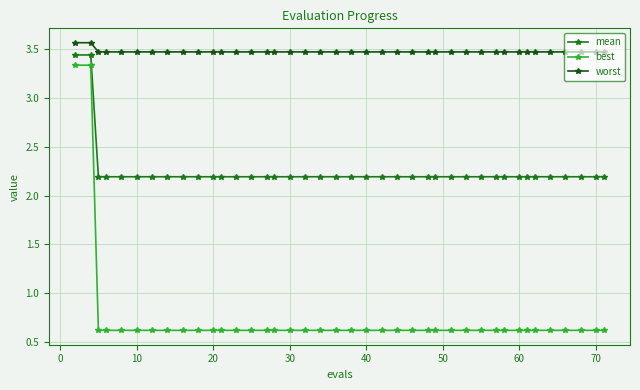

True or false: worst and best intersect in this chart.

False